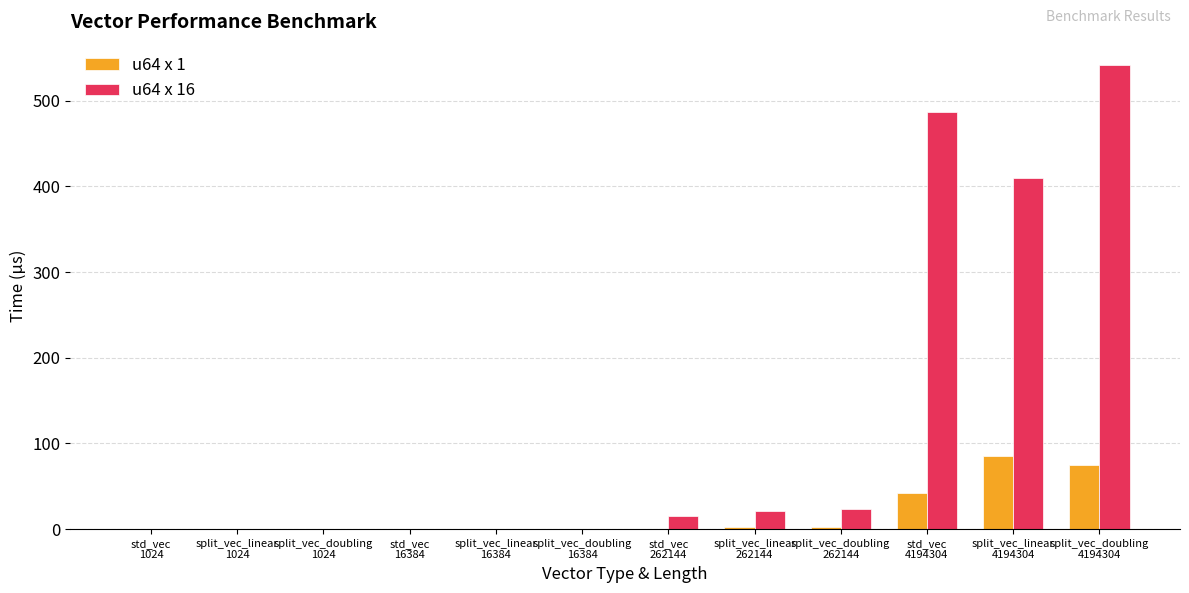

Which series has the largest total across all categories?

u64 x 16